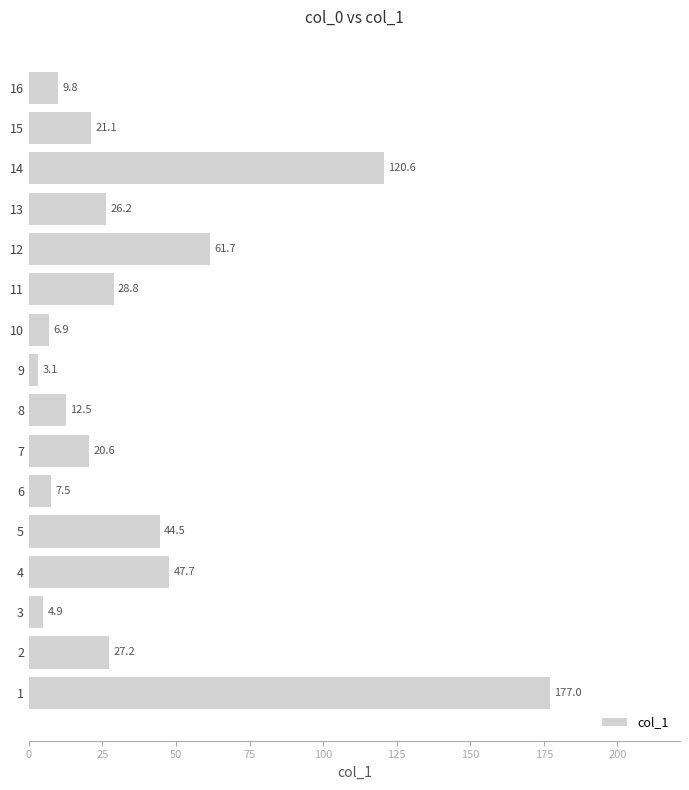

What is the difference between the maximum and minimum values?

173.9